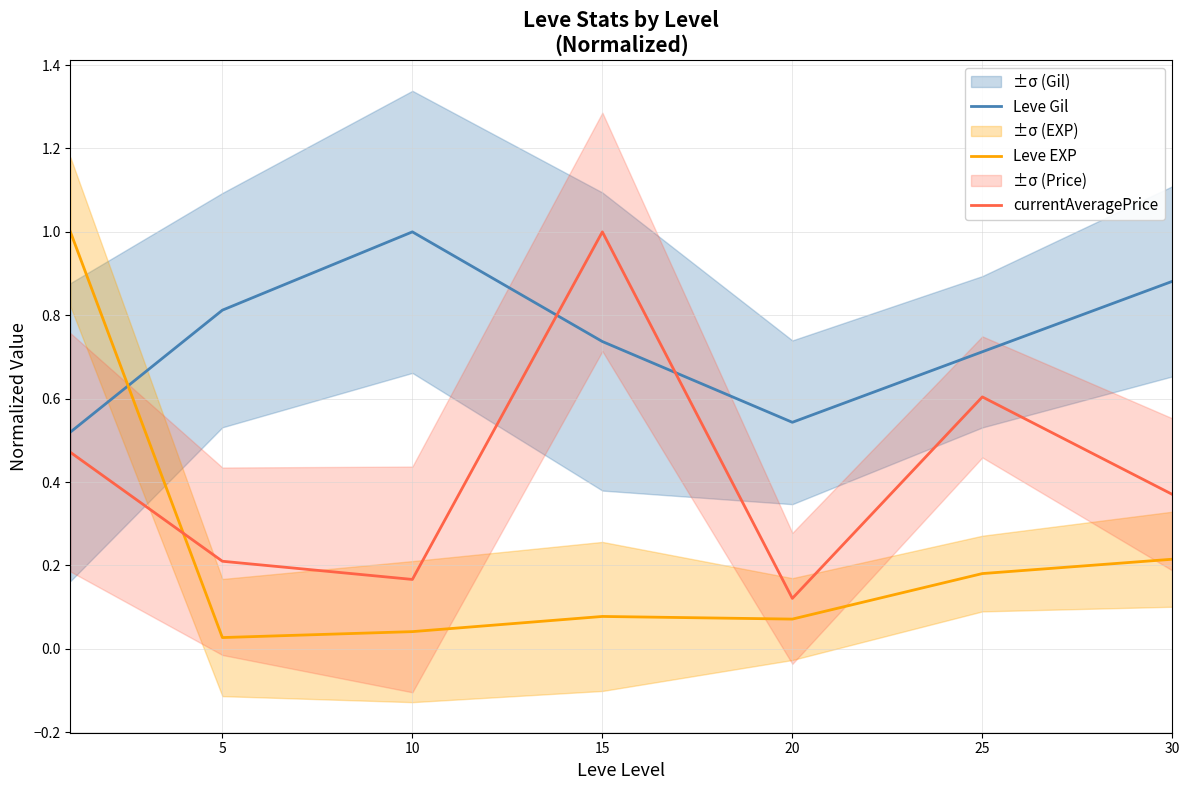

Is it true that Leve Gil equals 0.5 at 25?

False